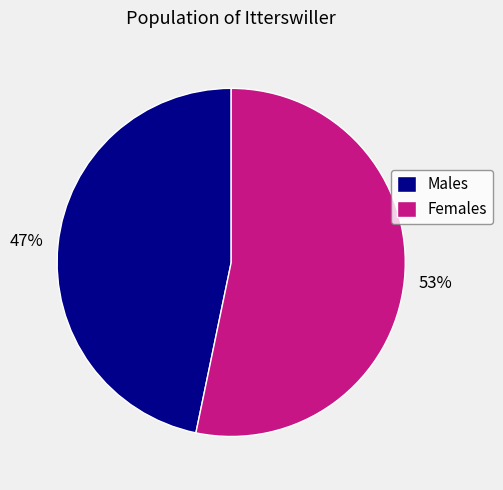

To the nearest percent, what portion does Females represent?

53%